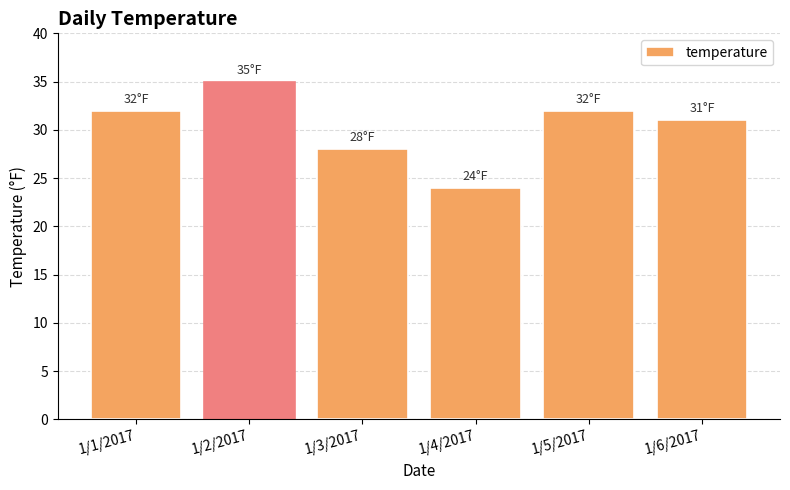

What is the label of the 2nd bar from the left?

1/2/2017